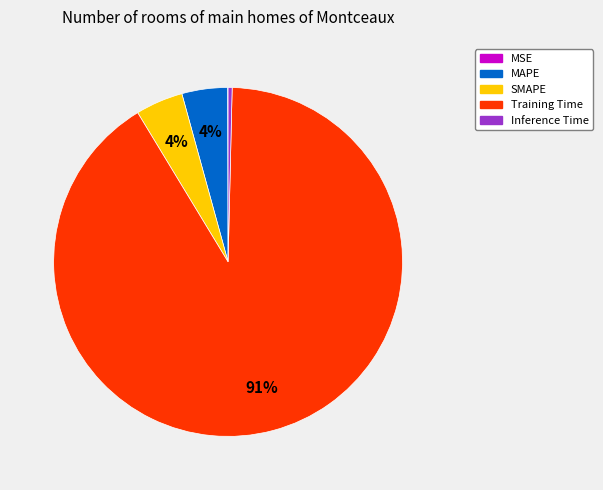

Which slice is the largest?

Training Time